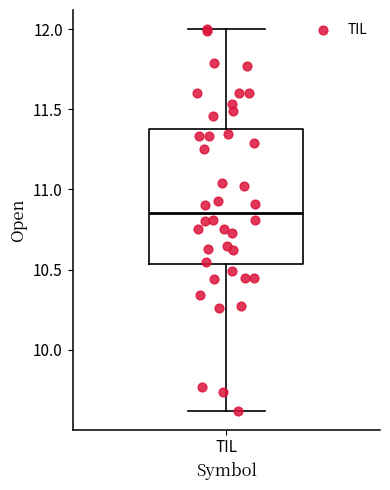

Where is the lower edge of the box for TIL on the y-axis? The values are not printed on the chart, so give them approximately, as read against the axis.

10.55